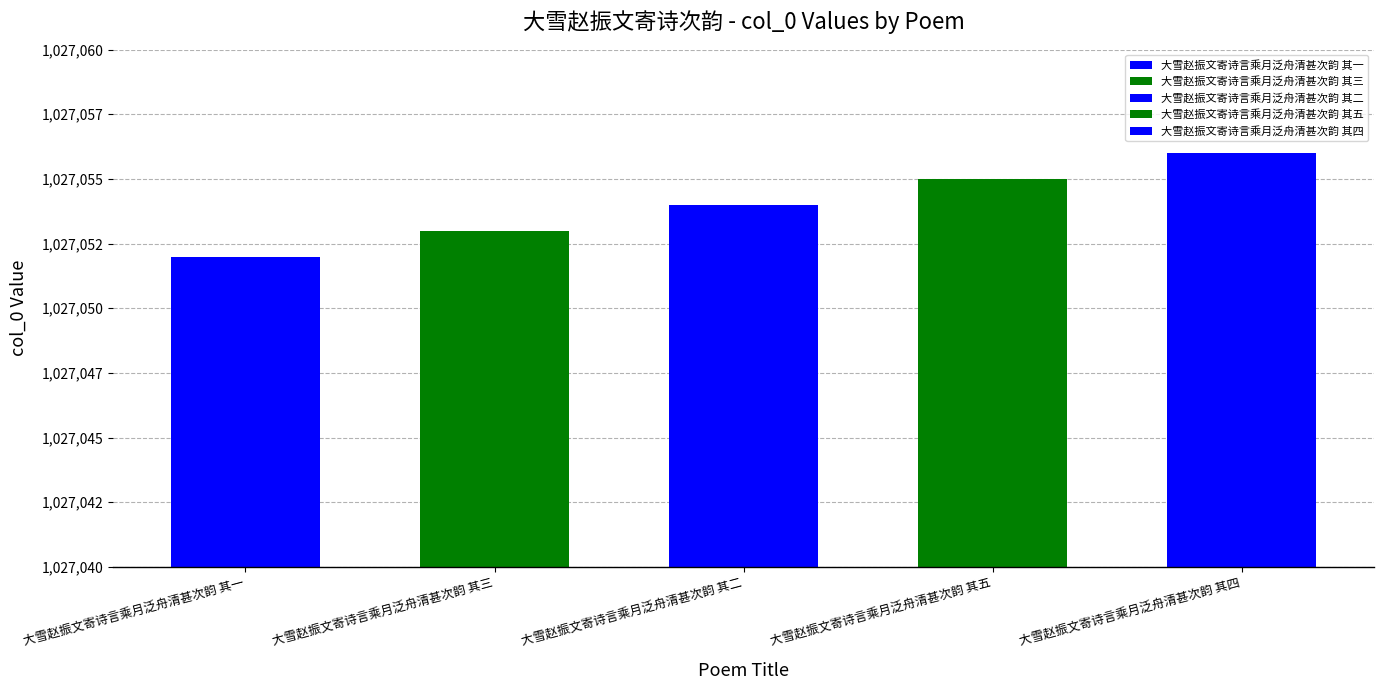

What is the difference between the maximum and minimum values?

4